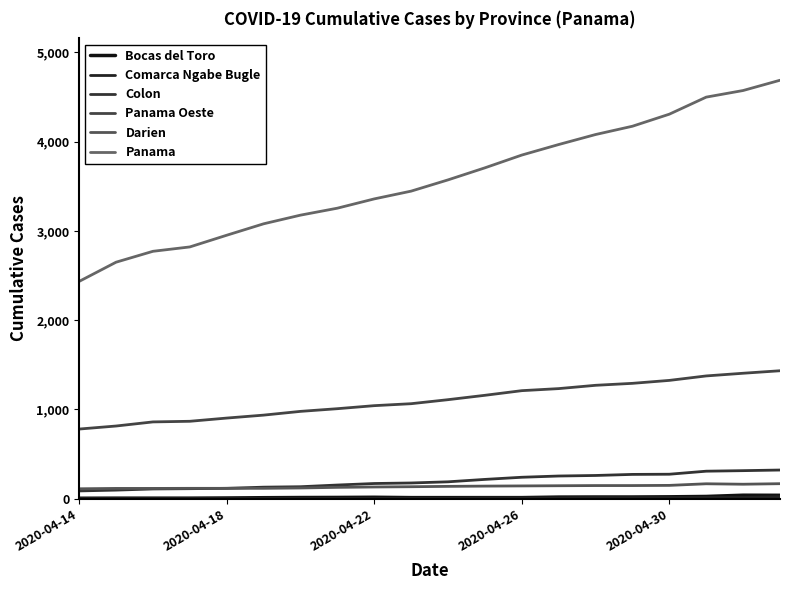

At which label is Comarca Ngabe Bugle closest to 12?

15